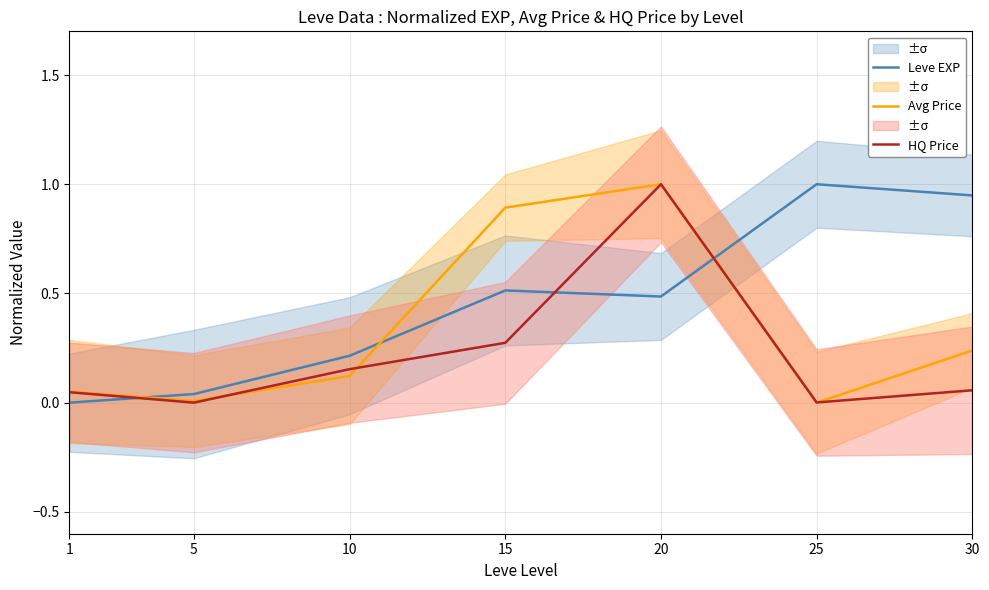

Is this an area chart (filled region under the line)?

No